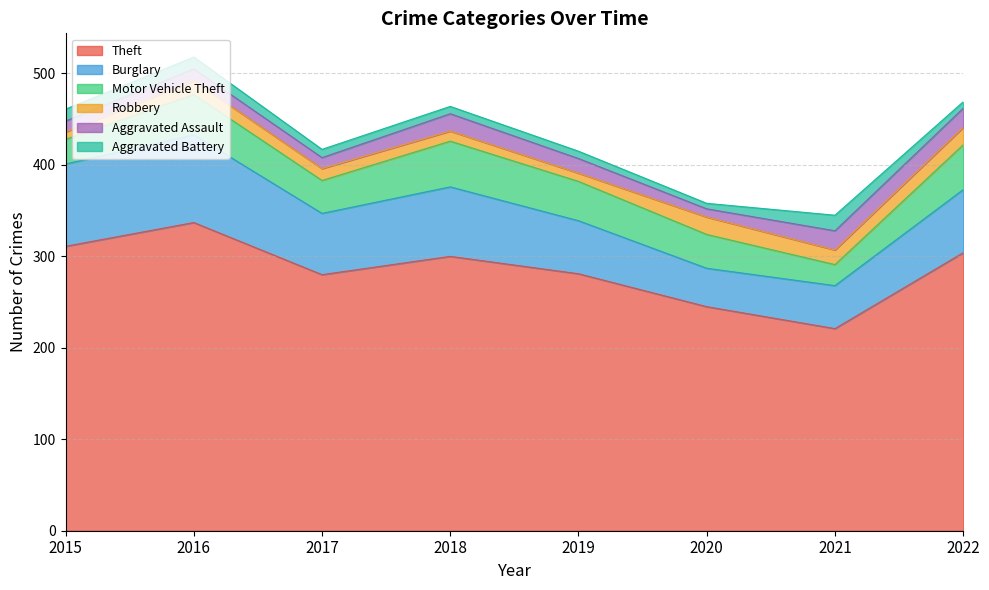

Reading right to left, what are all the values shown in this chart?

Theft: 304	221	245	281	300	280	337	311
Burglary: 69	47	42	58	76	67	96	90
Motor Vehicle Theft: 49	23	37	43	50	36	44	27
Robbery: 19	16	19	9	11	13	15	8
Aggravated Assault: 21	21	9	16	19	12	13	12
Aggravated Battery: 7	17	6	8	8	9	13	13